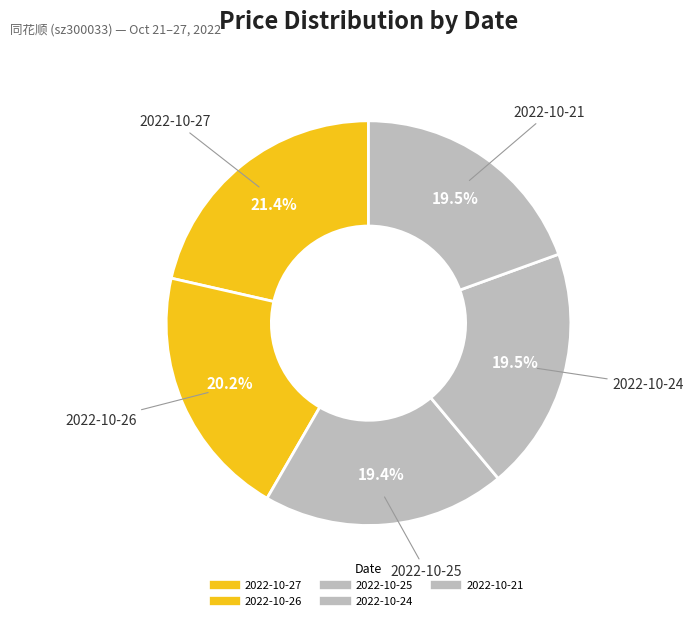

Does 2022-10-24 represent more than half of the total?

No